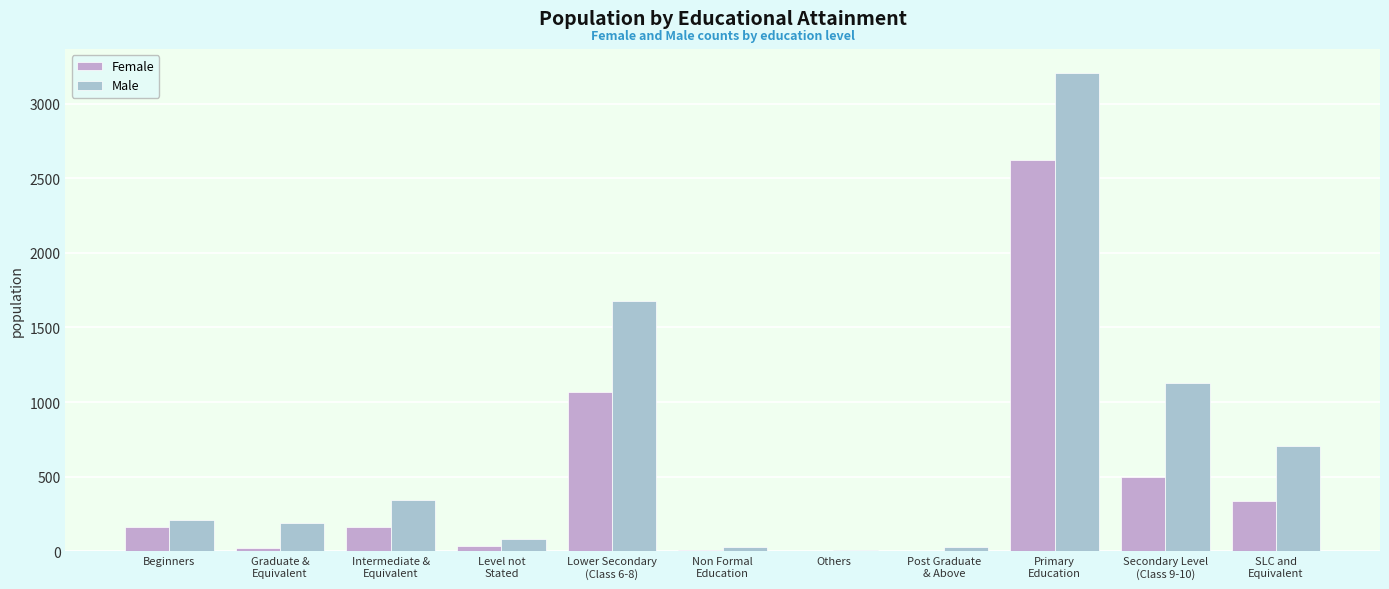

Does the chart contain stacked bars?

No